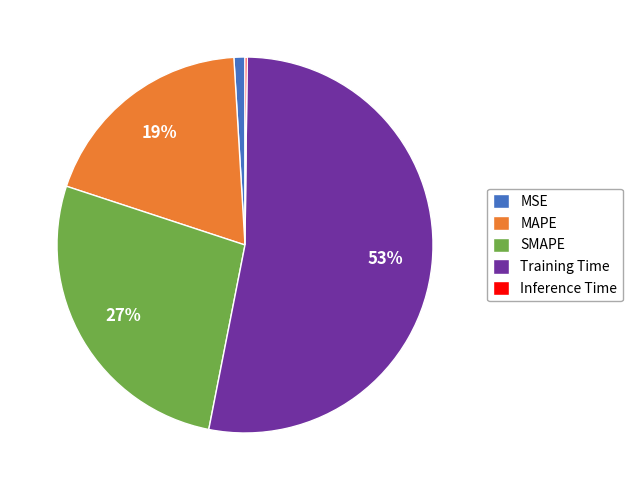

To the nearest percent, what portion does SMAPE represent?

27%